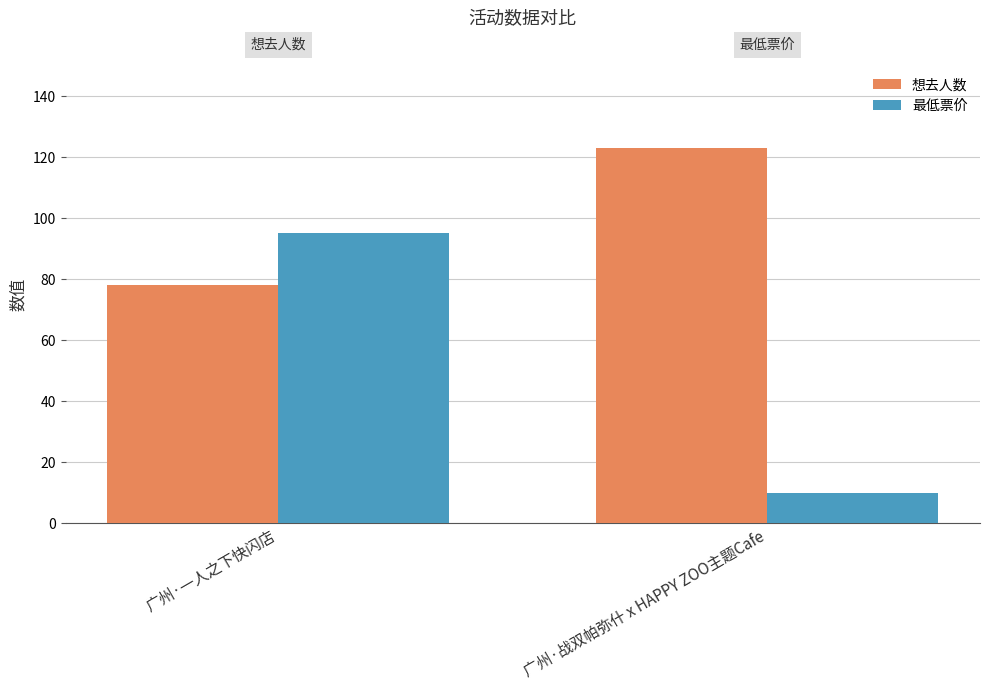

Count the 想去人数 values in the range 78 to 123.

2